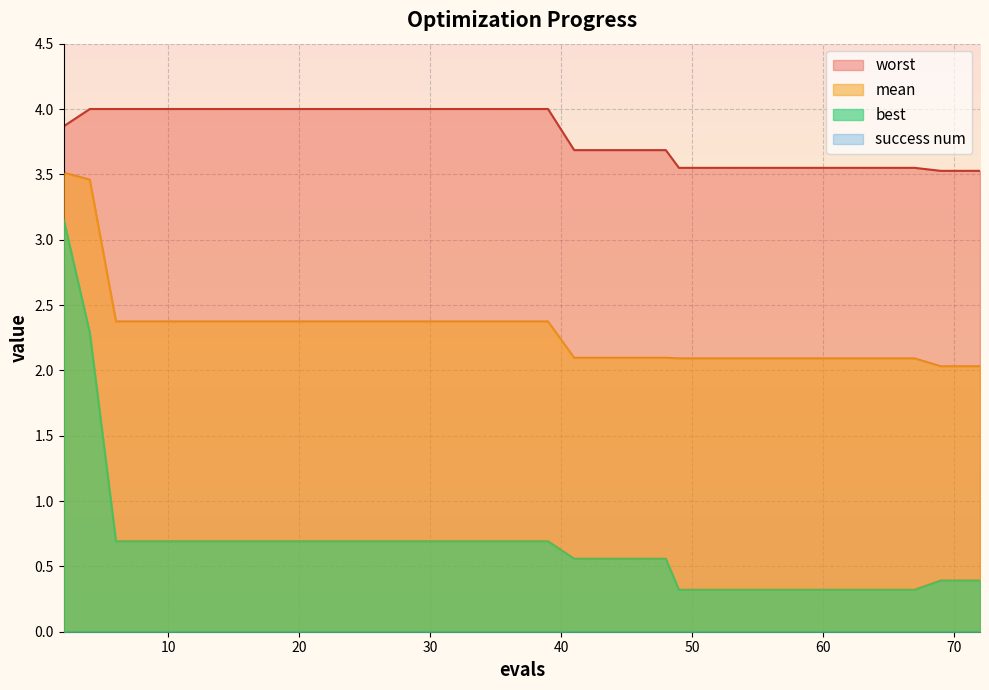

What is the total value across all series at 27?

7.1